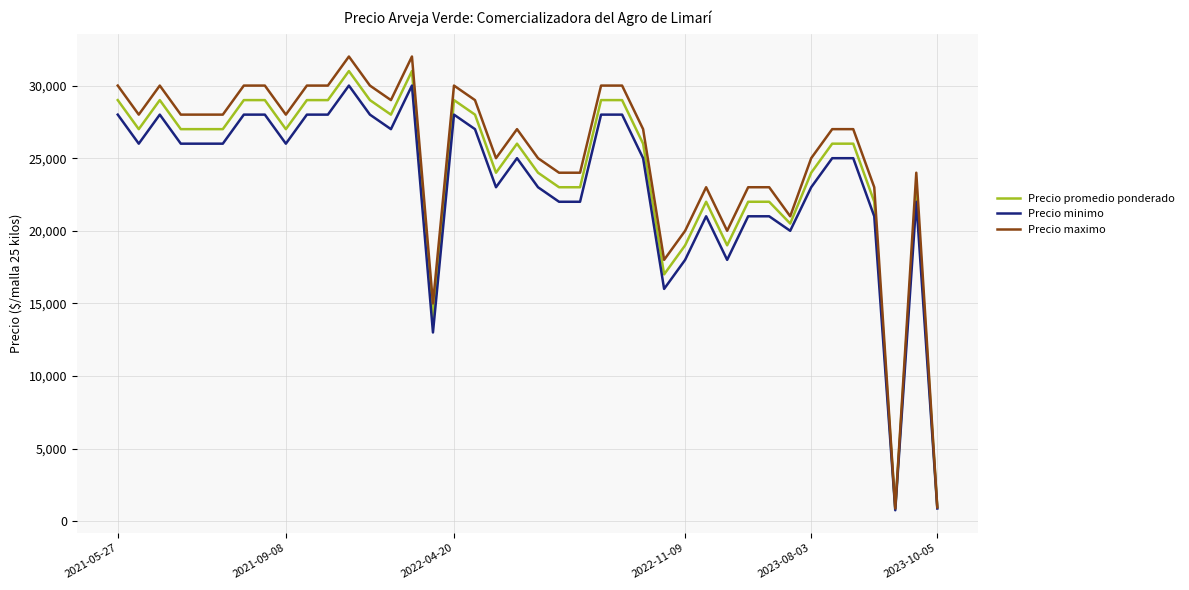

Which series has the widest spread of values?

Precio maximo